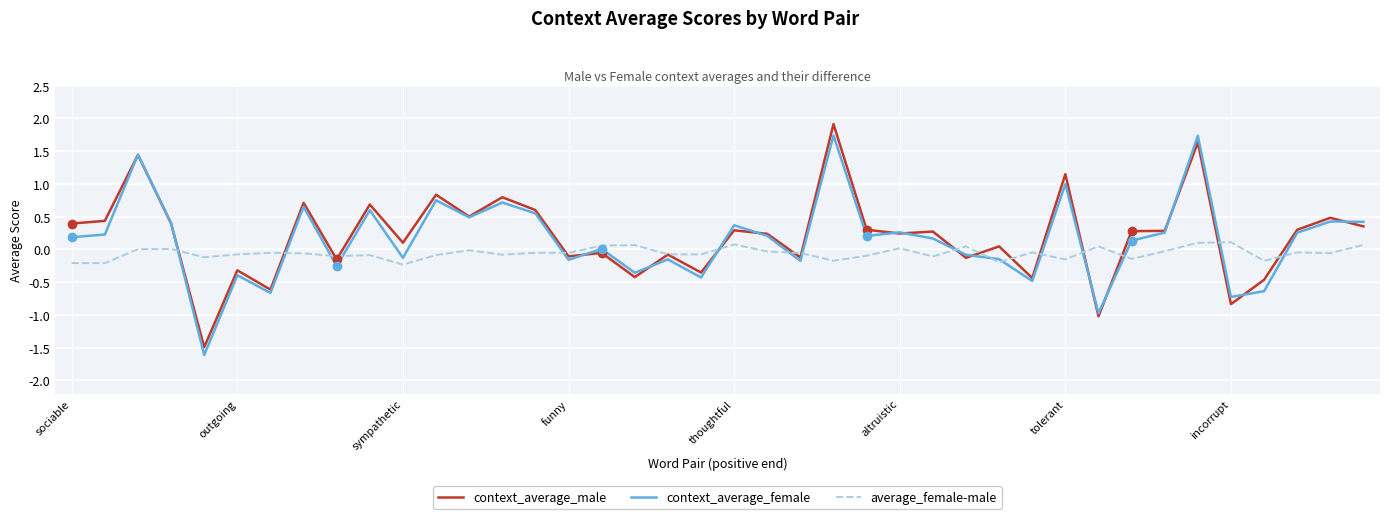

What is the smallest value displayed?

-1.6